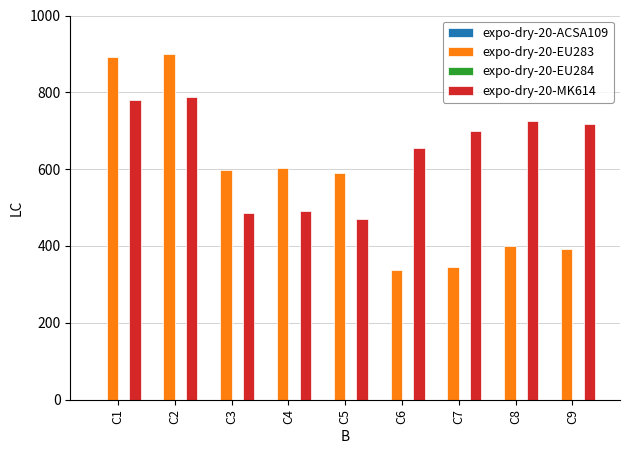

Which series has the largest total across all categories?

expo-dry-20-MK614